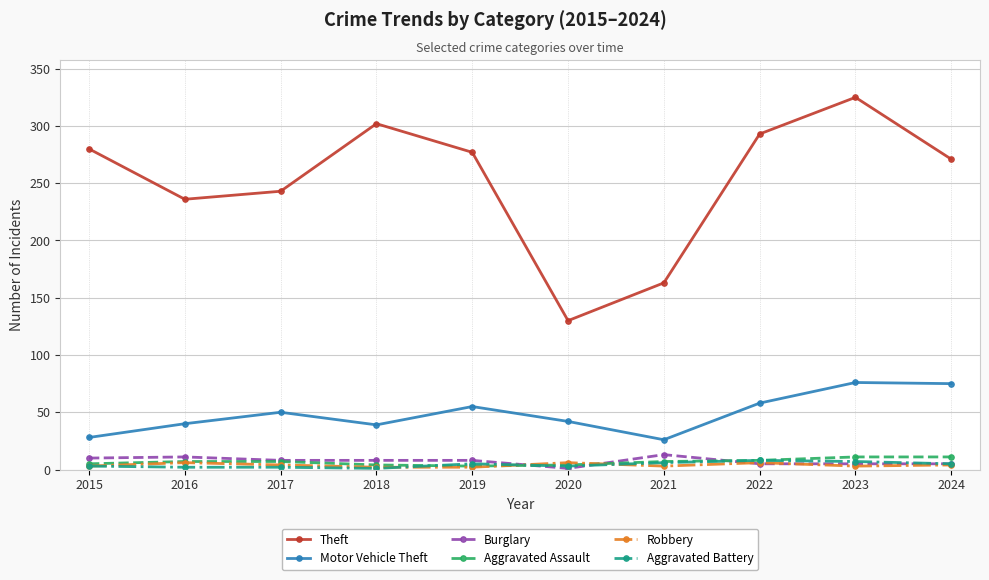

What is the total value across all series at 2022?

378